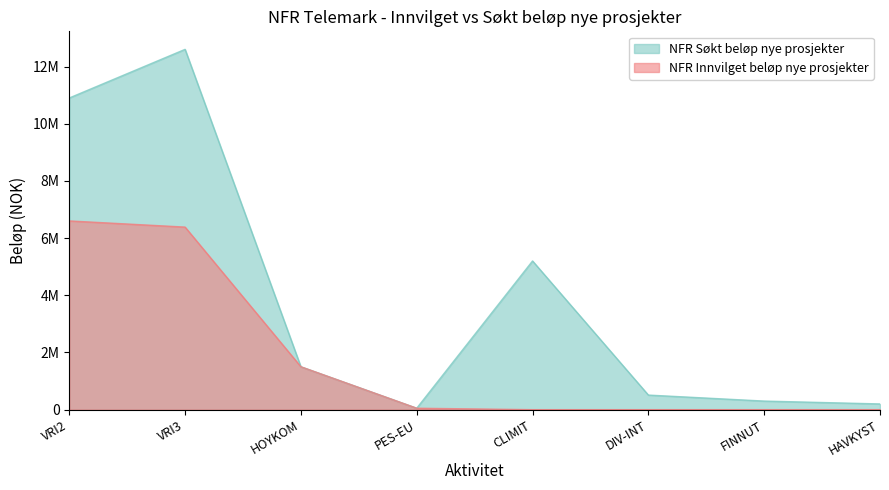

Rank the series at DIV-INT from highest to lowest value.

NFR Søkt beløp nye prosjekter, NFR Innvilget beløp nye prosjekter